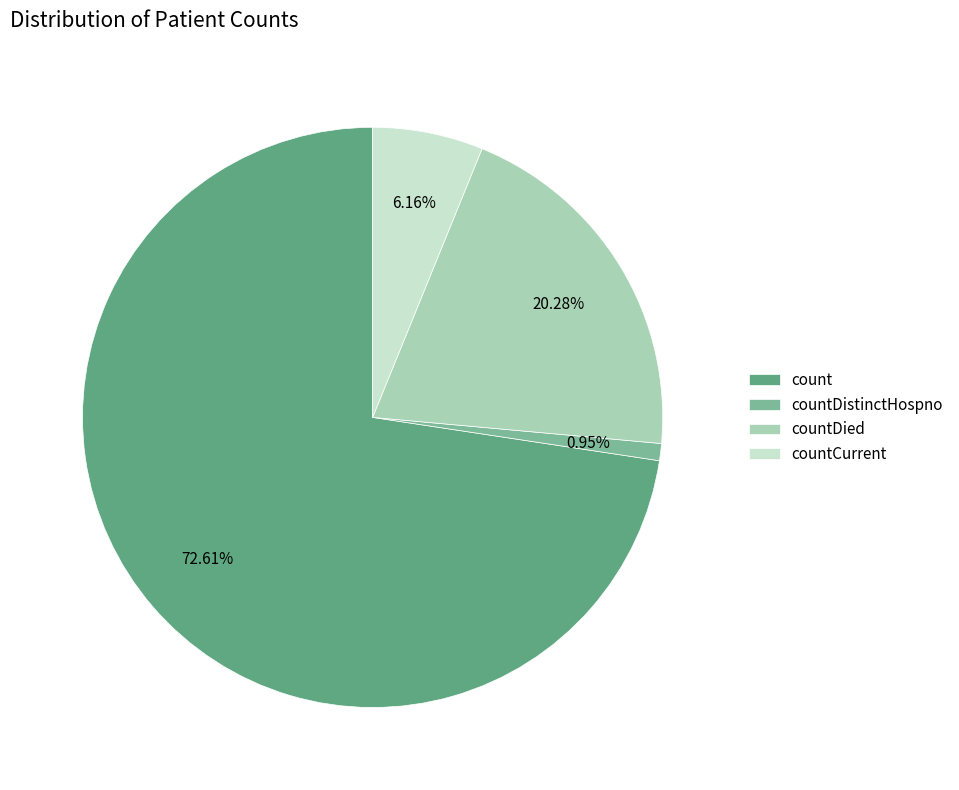

Is it true that countCurrent is 15% of the pie?

False